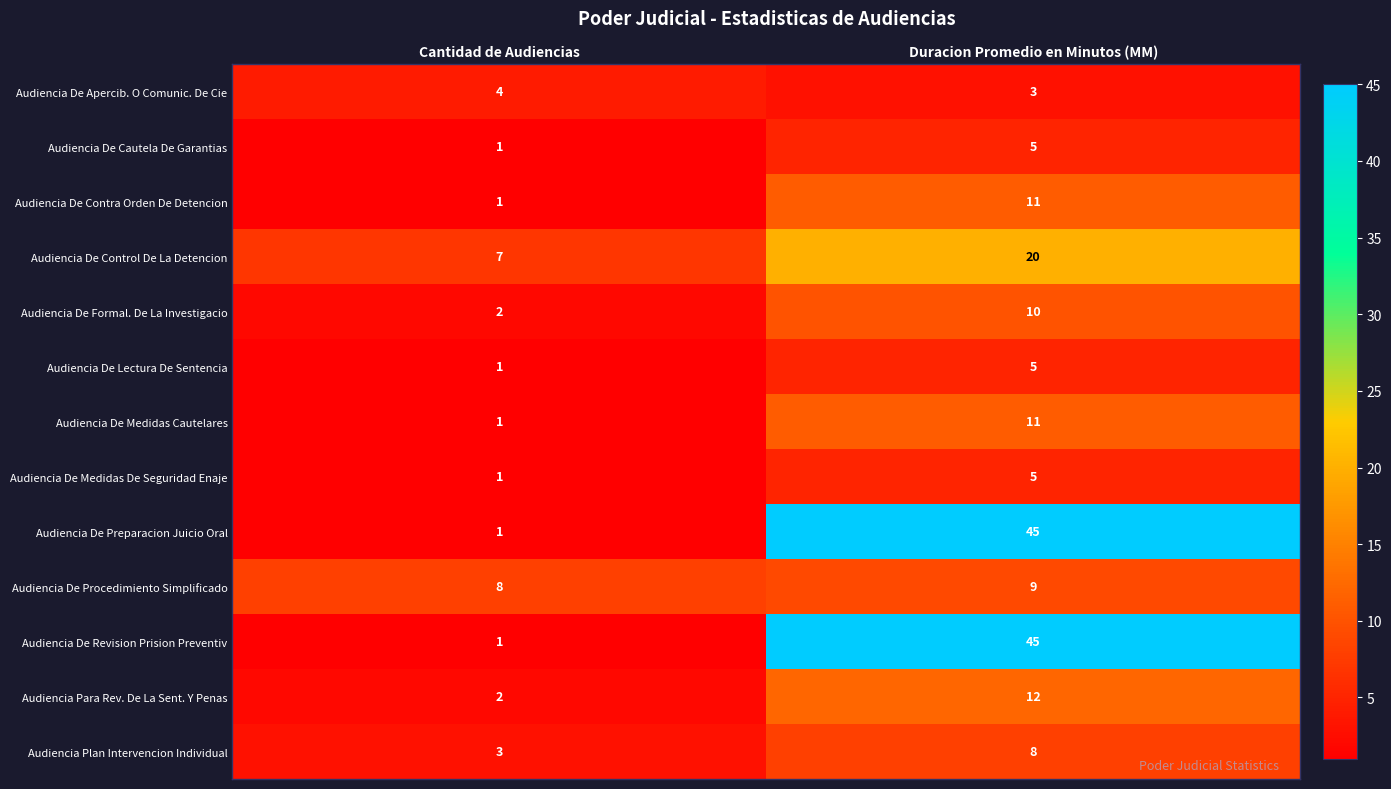

Which category has the highest value across all series?

Duracion Promedio en Minutos (MM)